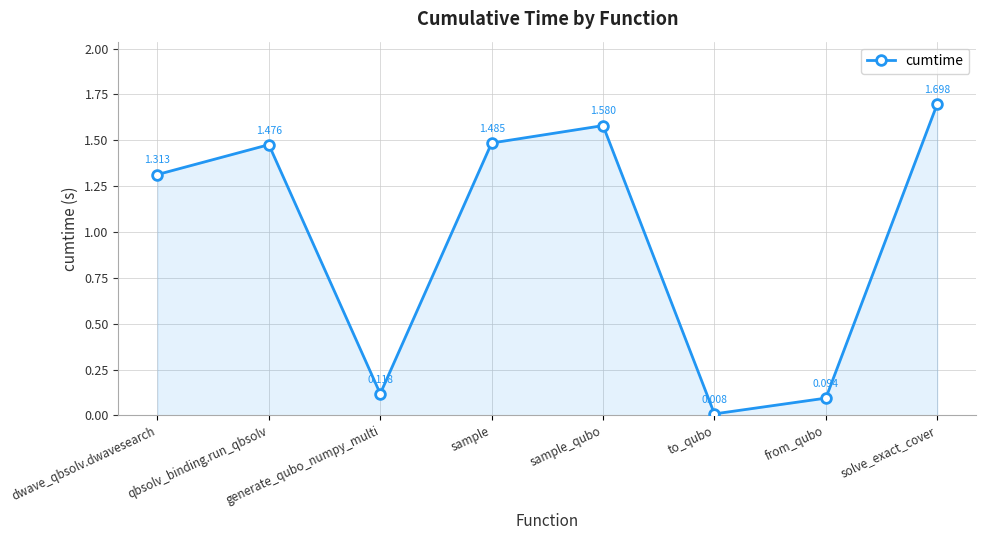

How many lines are shown in the chart?

1